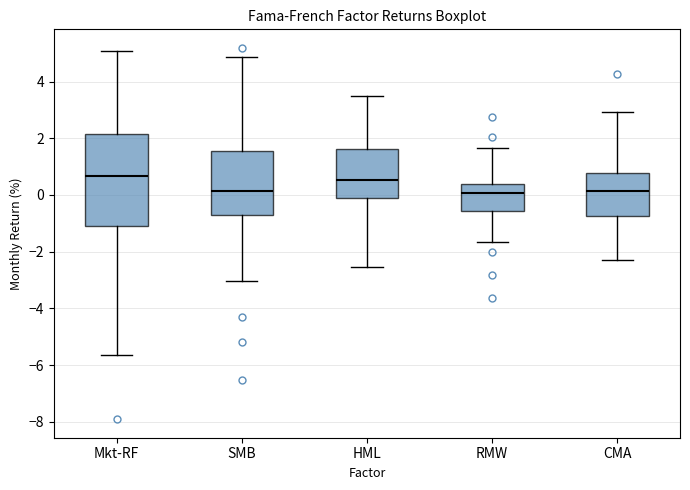

Which box is the tallest, from its lower edge to its upper edge?

Mkt-RF